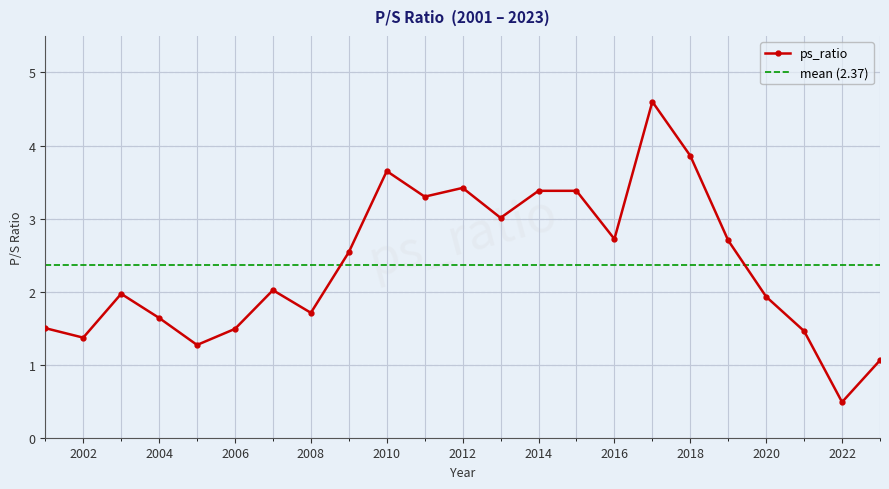

In ps_ratio, how many points are lower than both neighbors (excluding endpoints)?

7